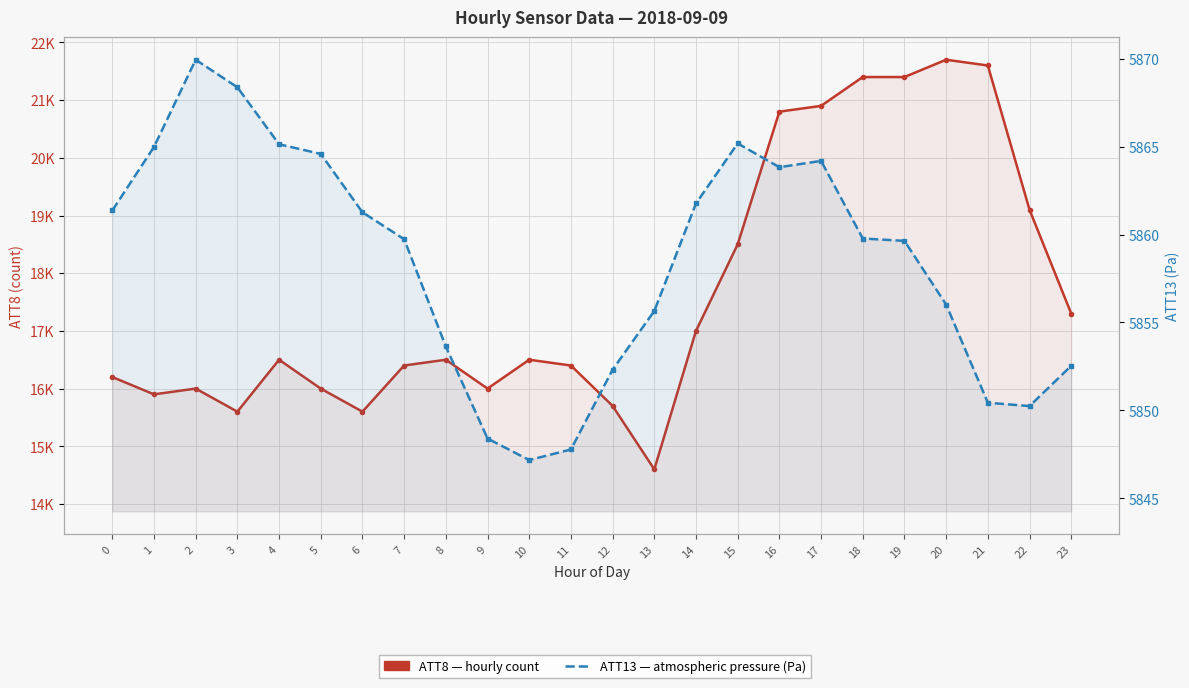

The ATT8 series shows 5151.4 at 11. True or false?

False